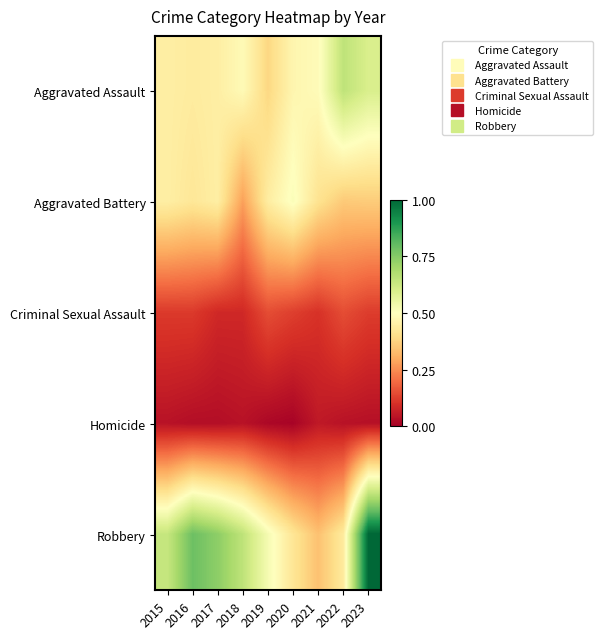

Which series has the largest total across all categories?

Robbery